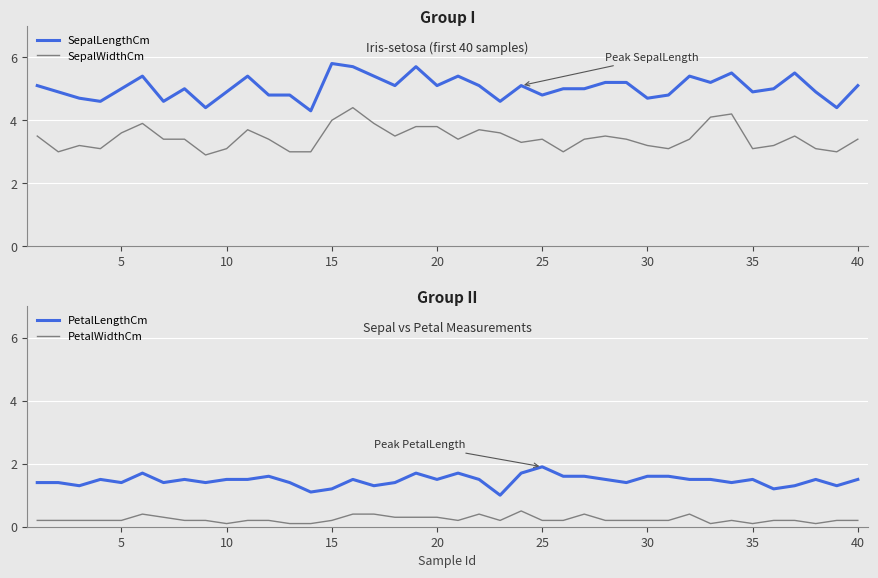

How many series are shown in this chart?

4